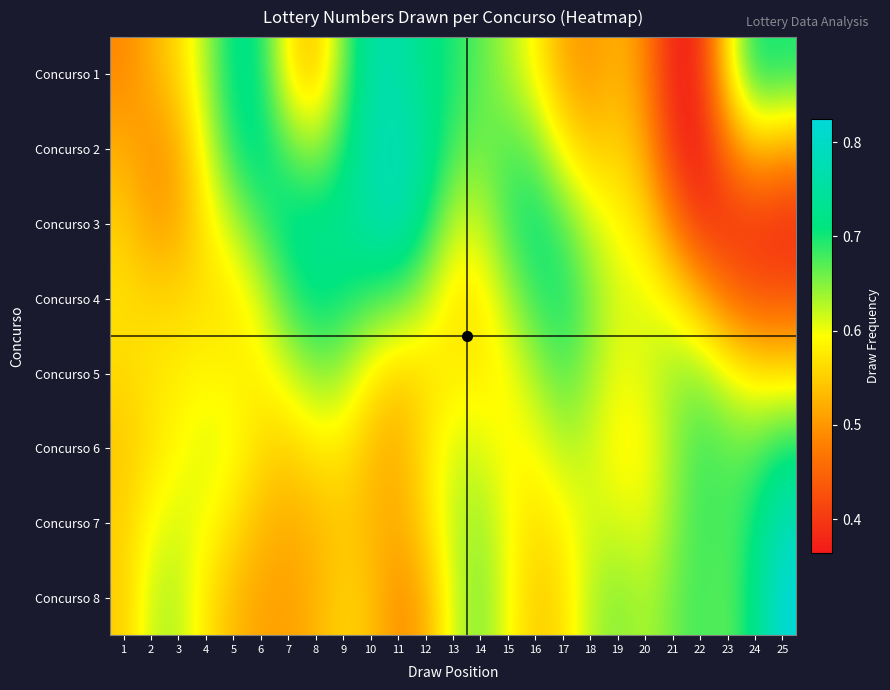

Count the number of data series in this chart.

8